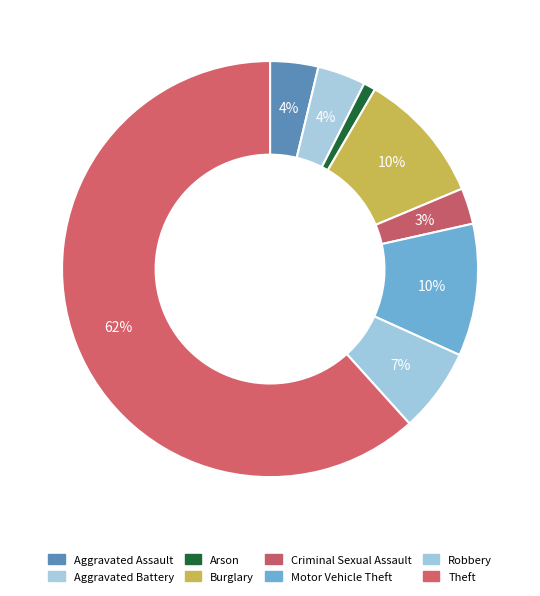

How many segments does this pie chart have?

8